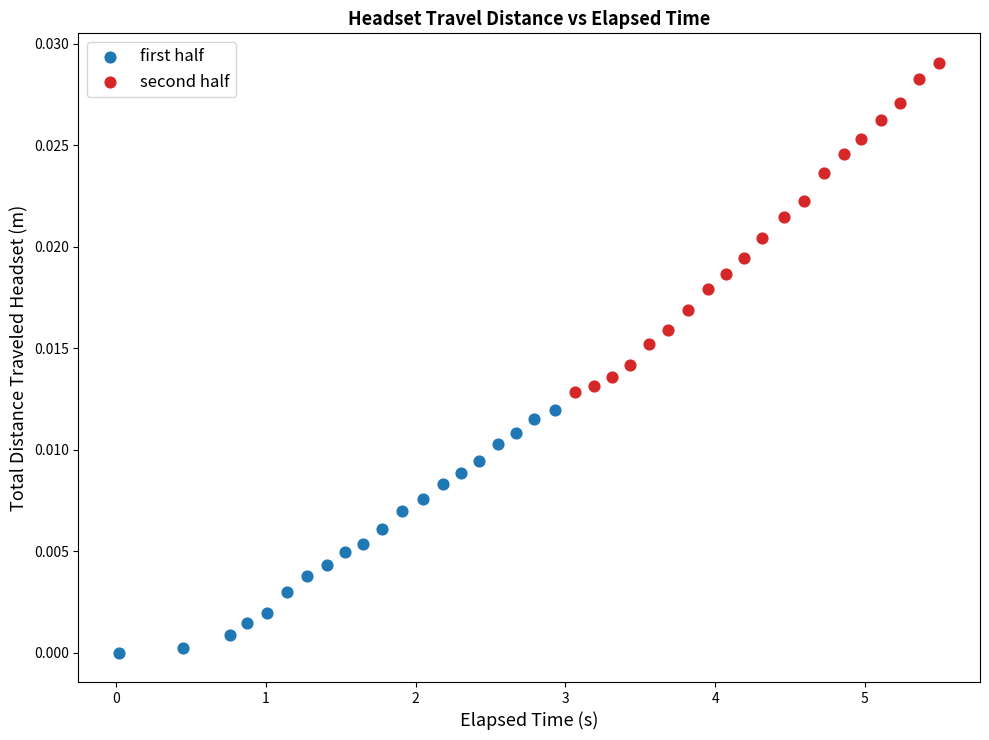

What are all the series names shown in the legend?

first half, second half